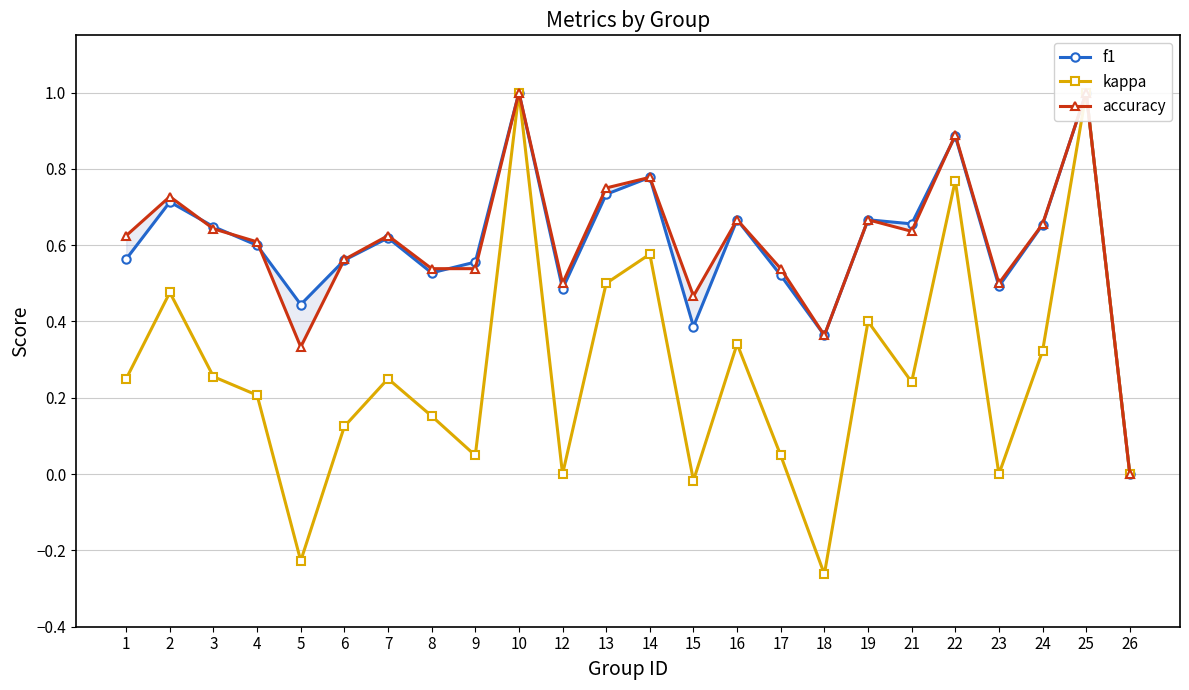

Where does the kappa series first go above 0?

1